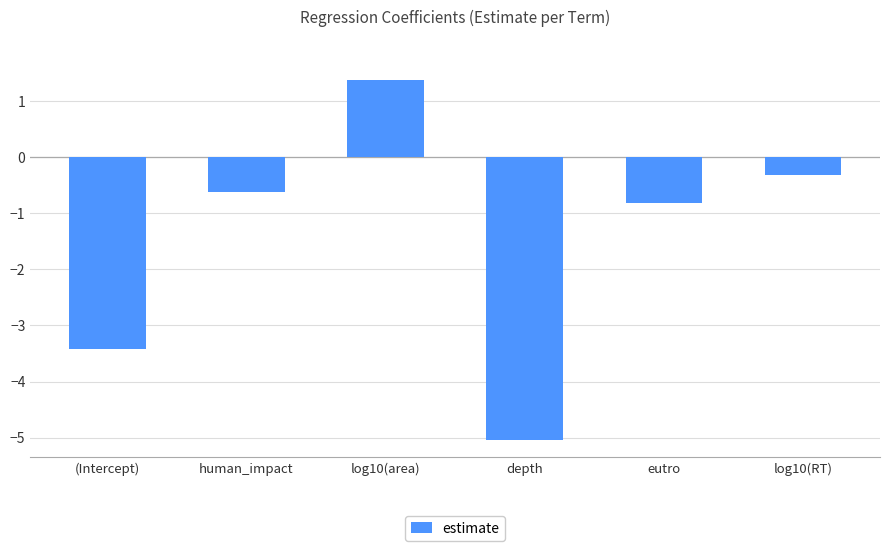

How many data points are above 0?

1